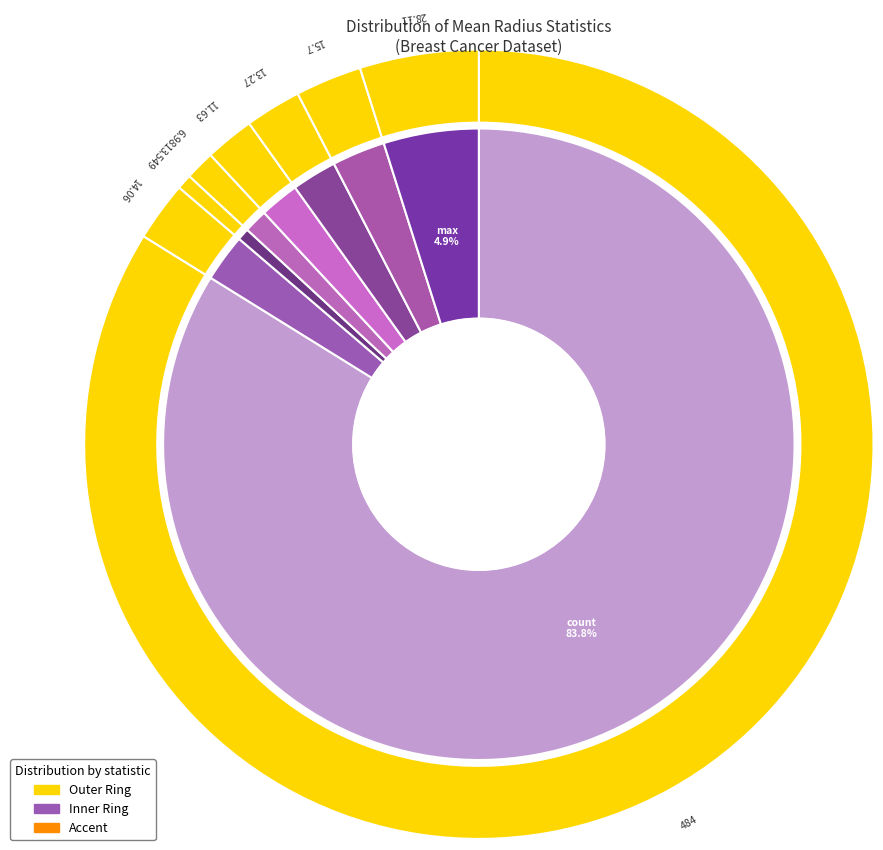

Which slice represents more than half of the pie?

count